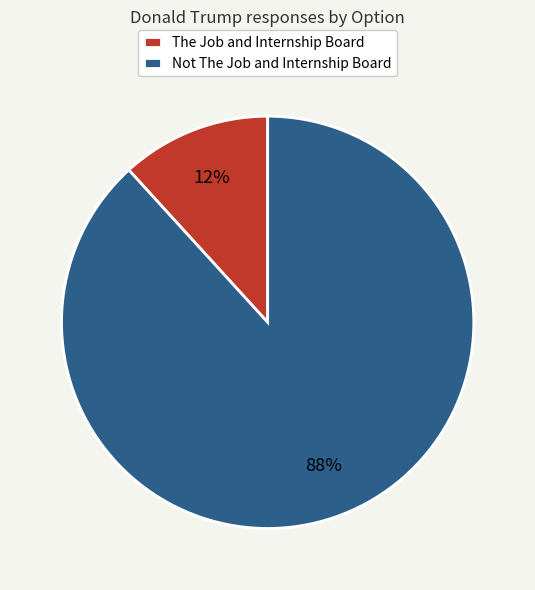

Which slice is the largest?

Not The Job and Internship Board